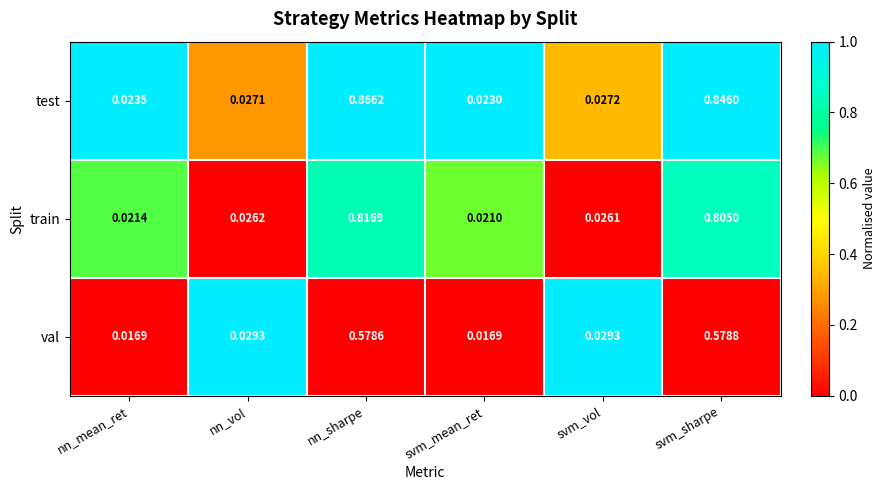

Where is test nearest to the value 0?

svm_mean_ret